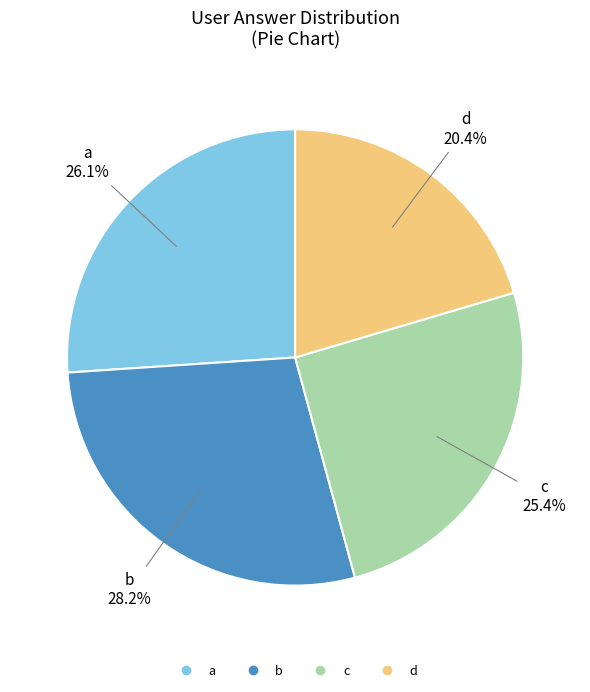

Rank the categories by value from lowest to highest.

d, c, a, b